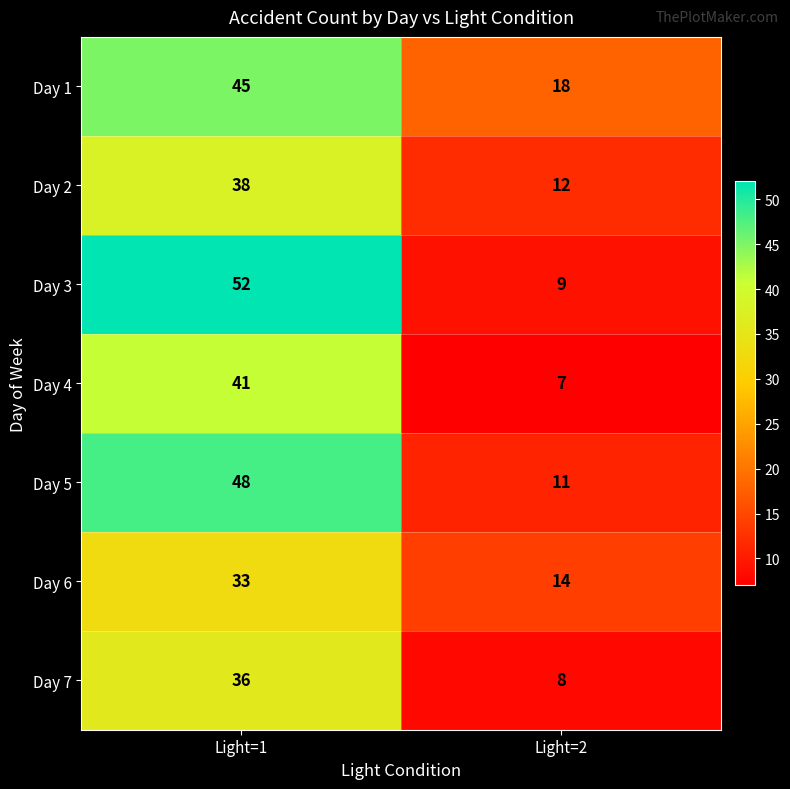

Is it true that Day 2 equals 7 at Light=2?

False